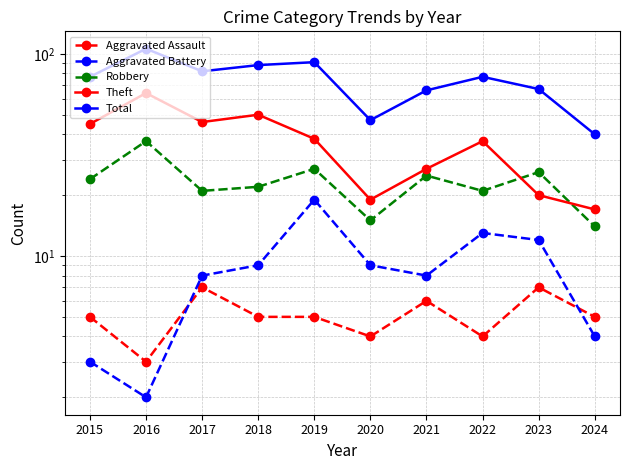

In Robbery, how many points are higher than both neighbors (excluding endpoints)?

4